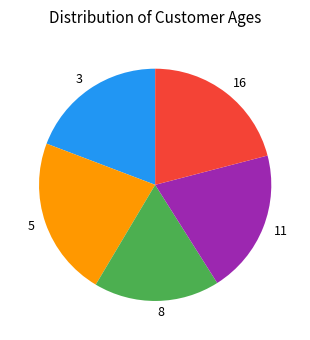

Is the sum of 5 and 3 greater than half?

No